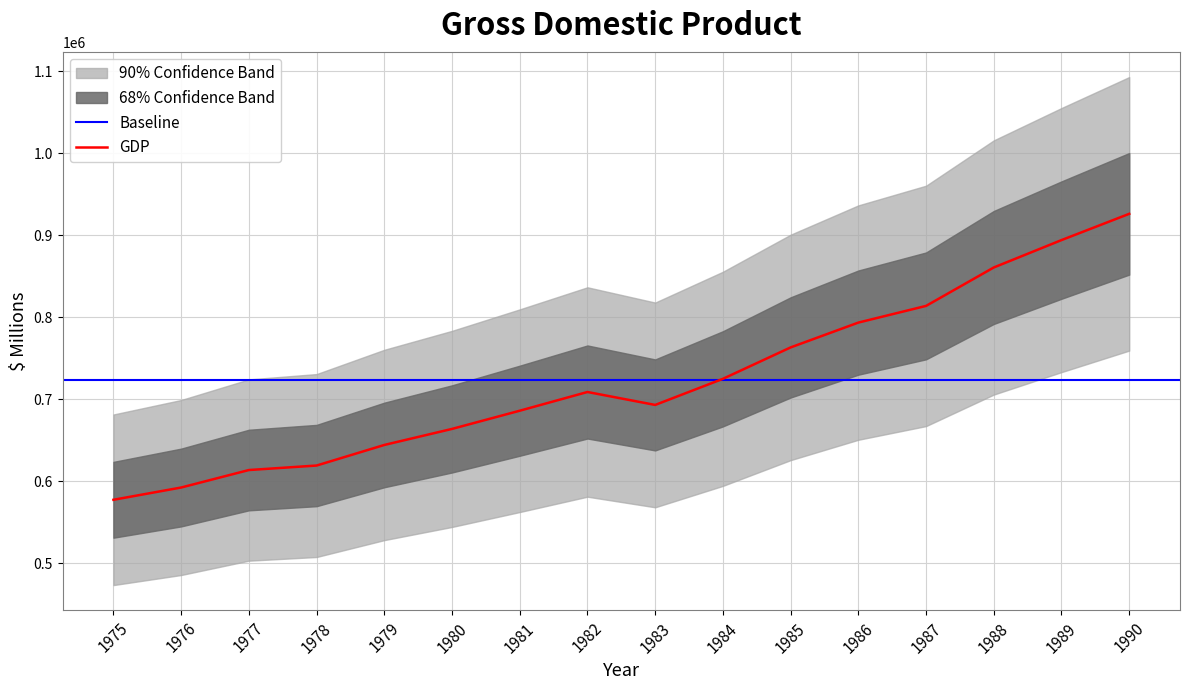

What is the sum of all values?

11574740